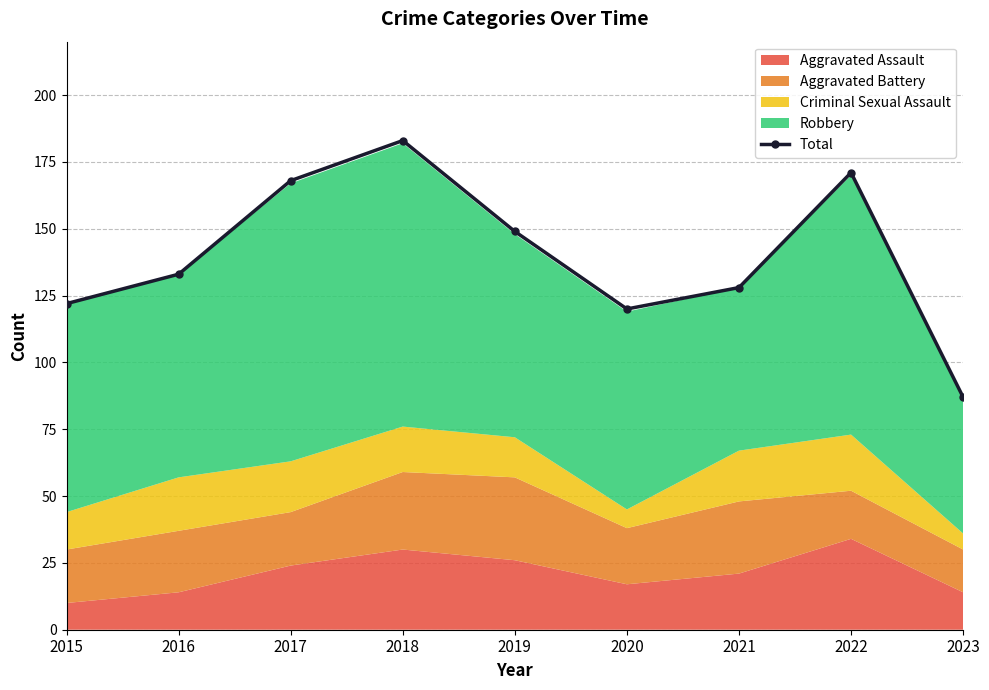

What is the value of the 2nd point from the left?

133